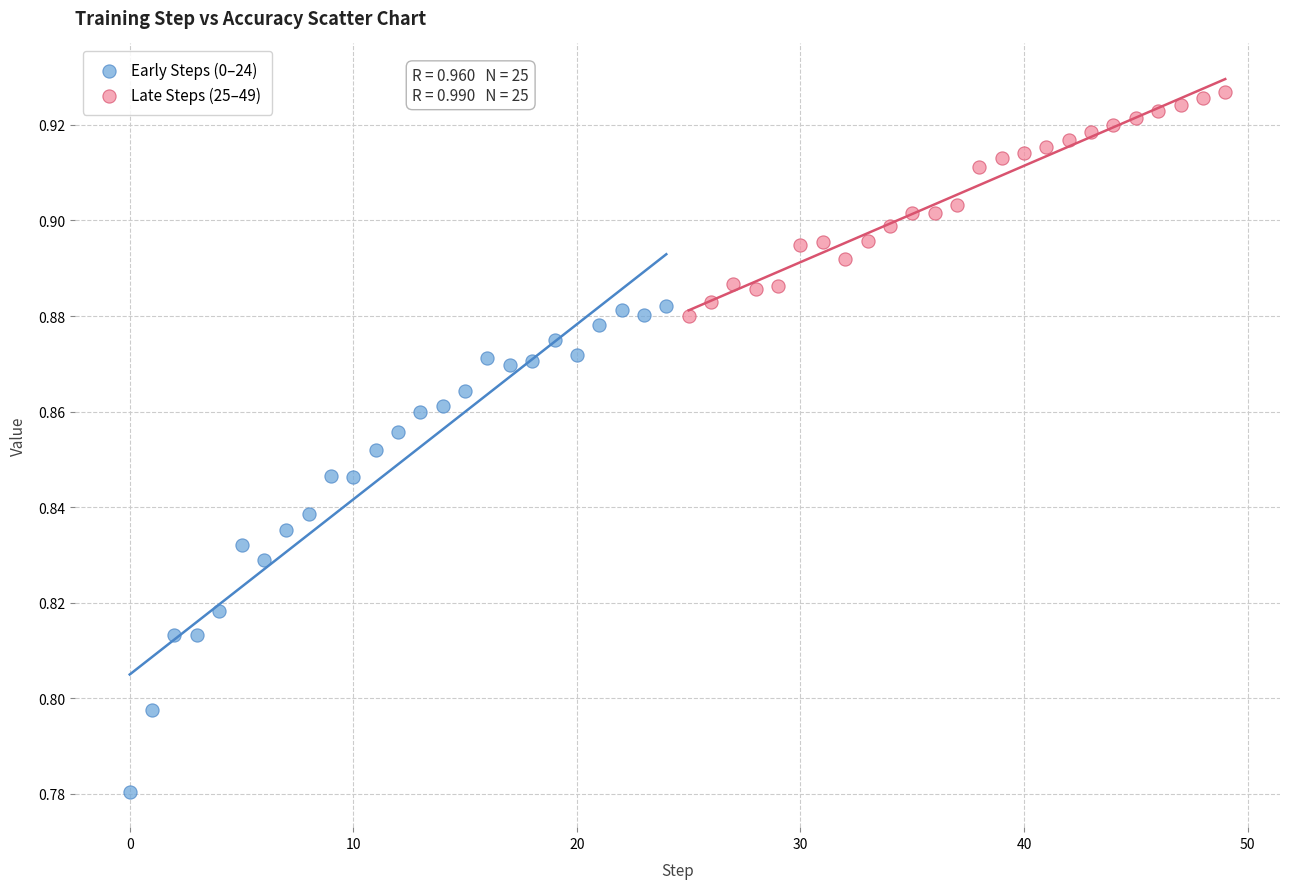

Which series reaches the maximum Y coordinate?

Late Steps (25–49)